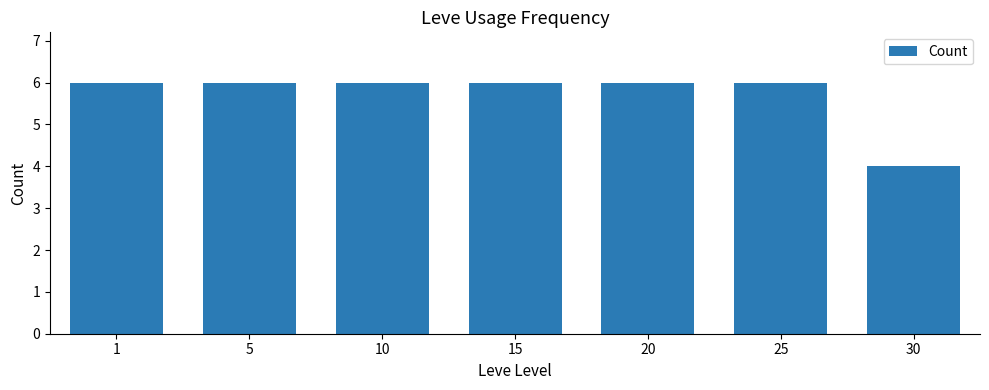

How many distinct data groups are displayed?

1